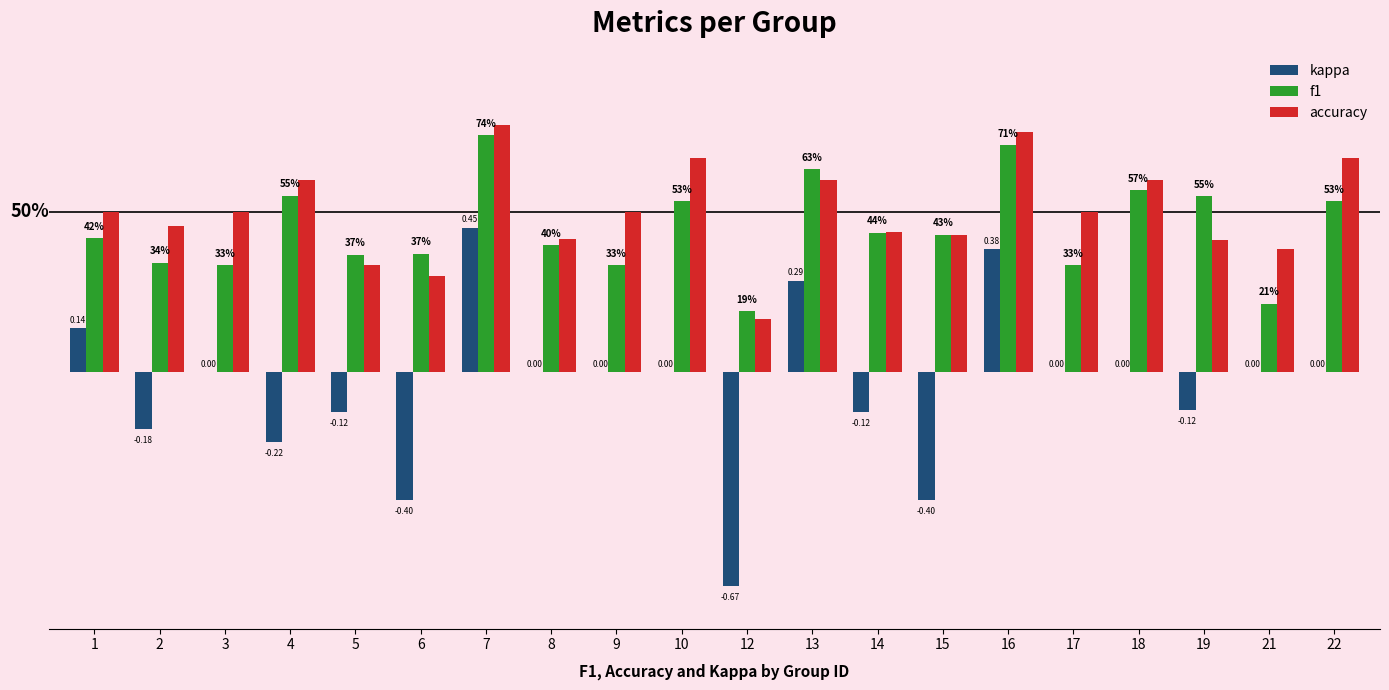

At which category does the chart reach its peak across all series?

7